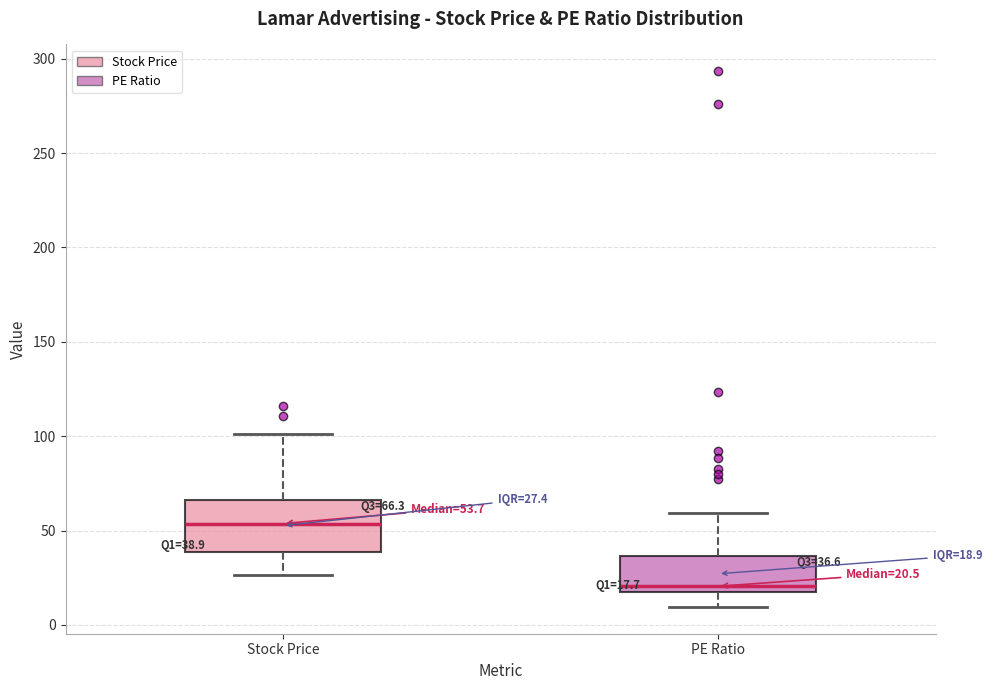

Which box is the tallest, from its lower edge to its upper edge?

Stock Price